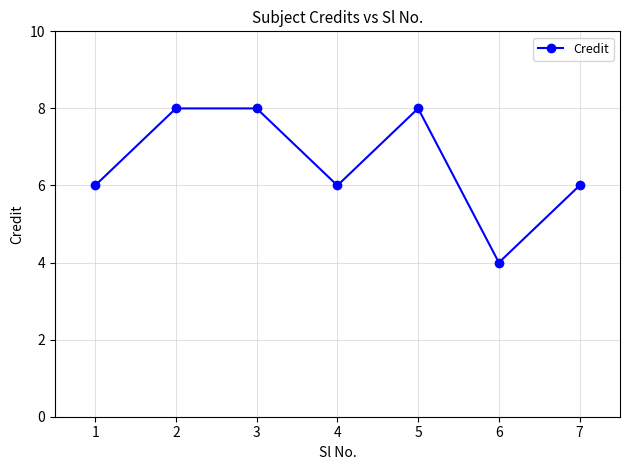

True or false: the data shows 6 at 1.

True